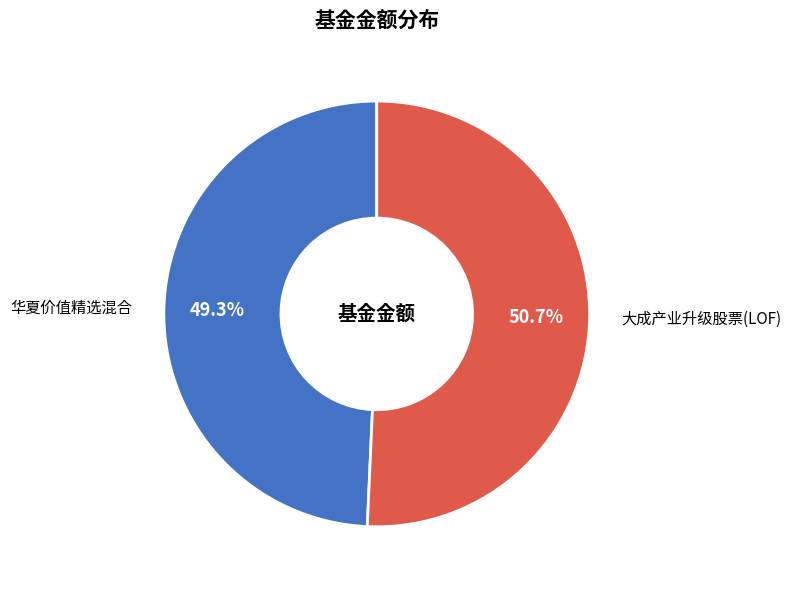

Count the number of slices in the pie.

2